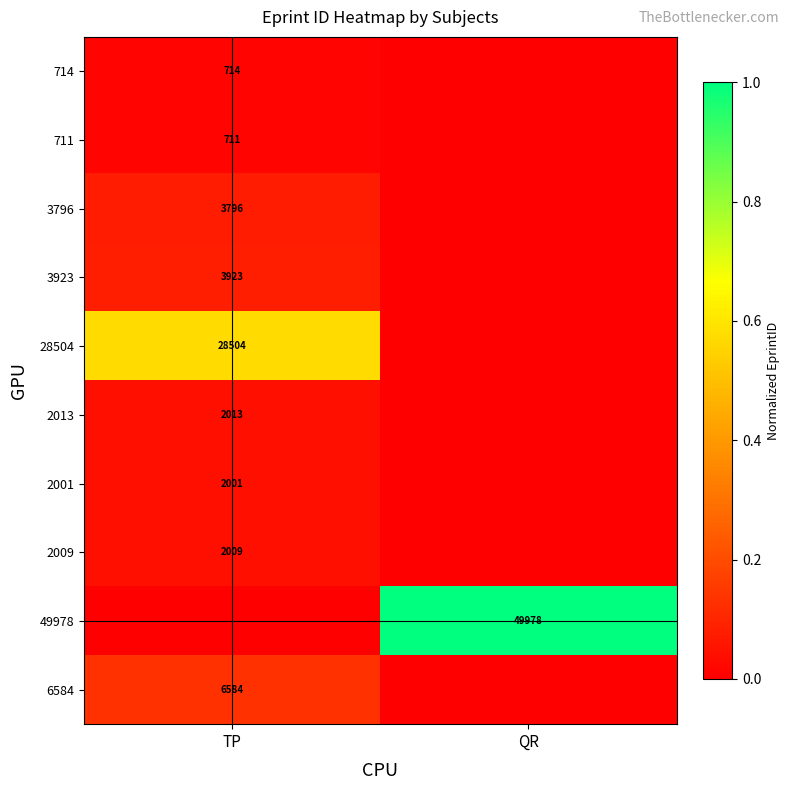

The value of 3796 at TP is 876. True or false?

False